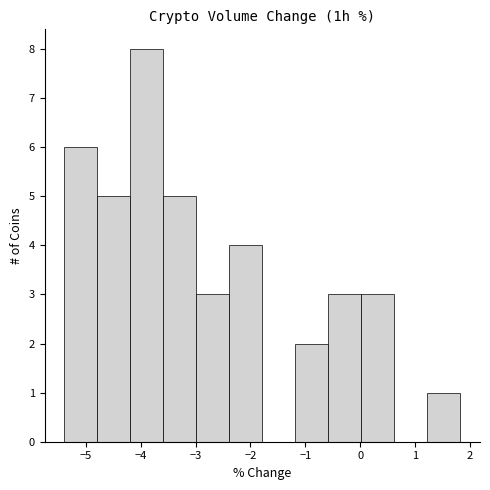

Reading left to right, list every bar in this chart as the range it spans on the x-axis followed by its height. Neither the bar edges nor the heights are printed on the chart, so give them approximately, as read against the axes.

-5.4 to -4.8: 6
-4.8 to -4.2: 5
-4.2 to -3.6: 8
-3.6 to -3.0: 5
-3.0 to -2.4: 3
-2.4 to -1.8: 4
-1.8 to -1.2: 0
-1.2 to -0.6: 2
-0.6 to 0.0: 3
0.0 to 0.6: 3
0.6 to 1.2: 0
1.2 to 1.8: 1